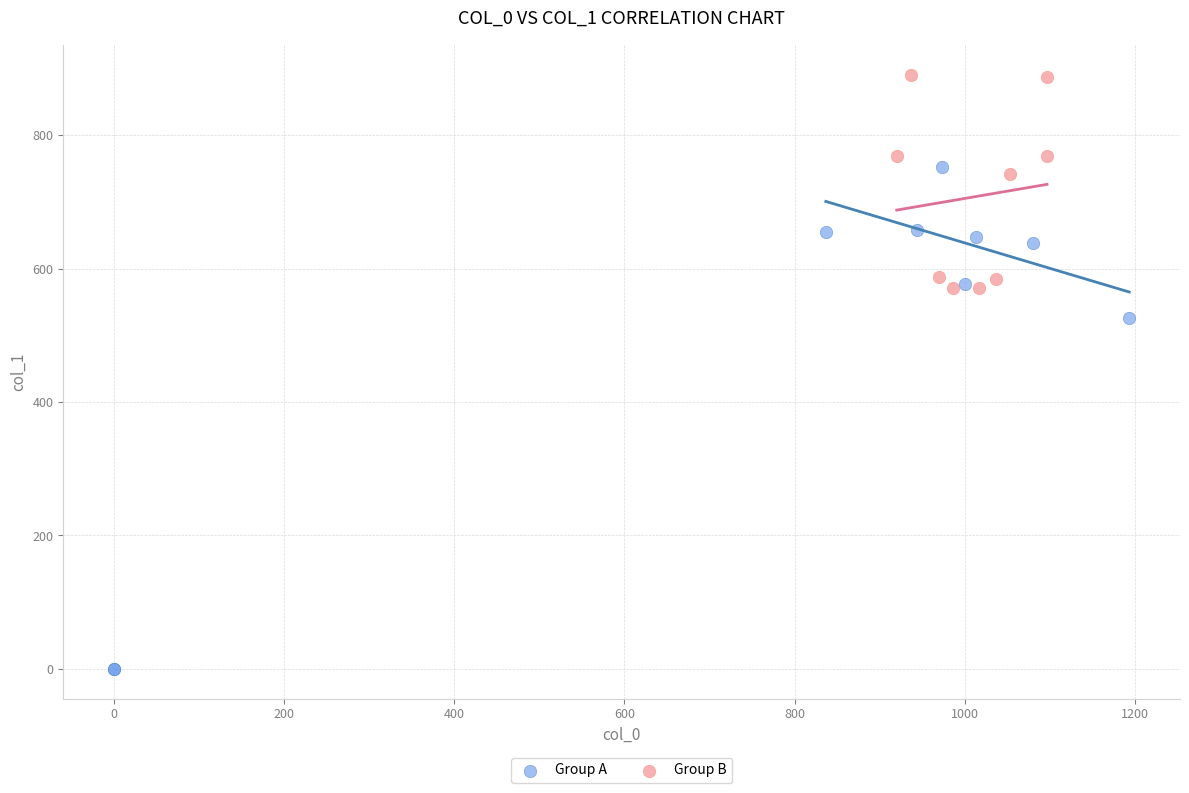

Which series has the largest Y range (max minus min)?

Group A